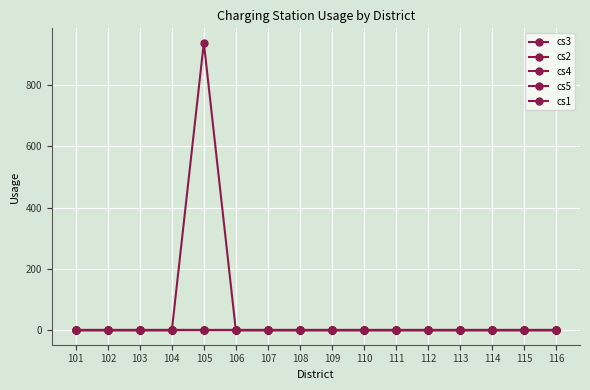

What is the sum of the cs2 values at 105 and 102?

938.3